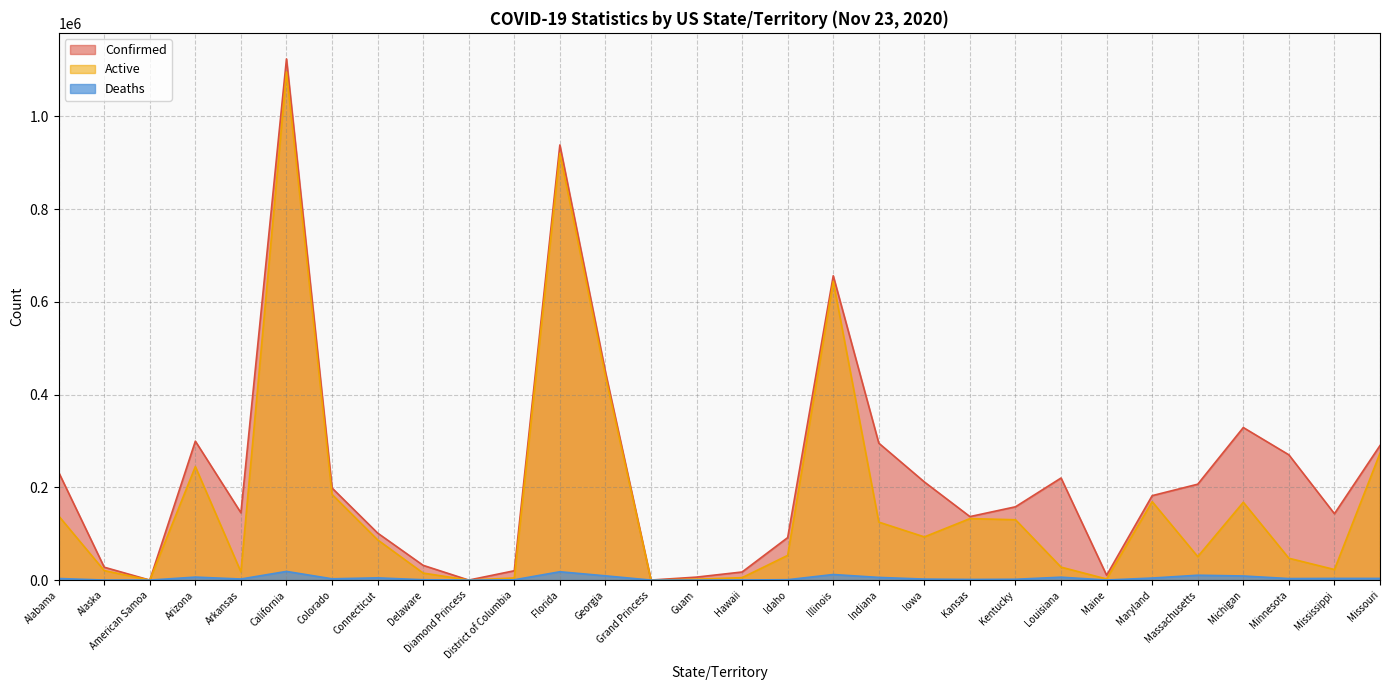

True or false: Confirmed and Deaths cross at least once.

False